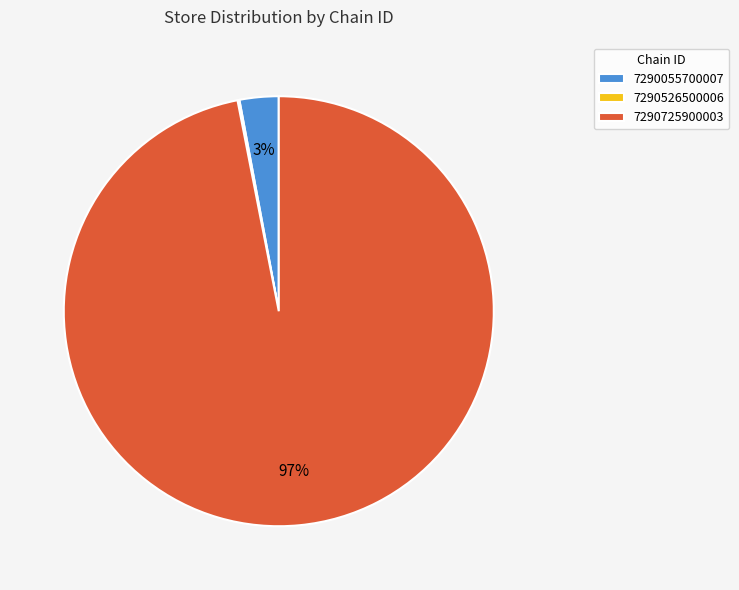

Which slice is the largest?

7290725900003